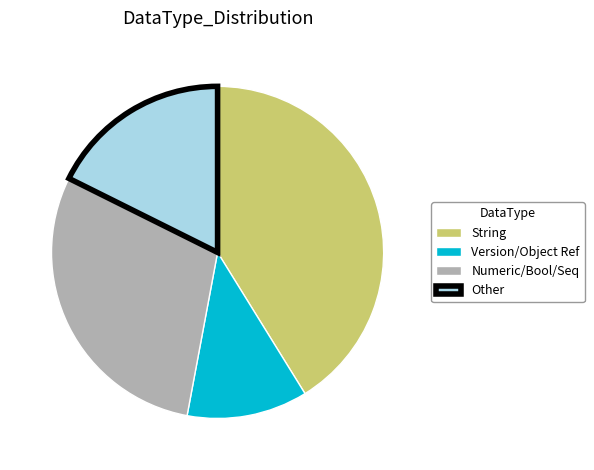

Which category has the biggest portion of the pie?

String